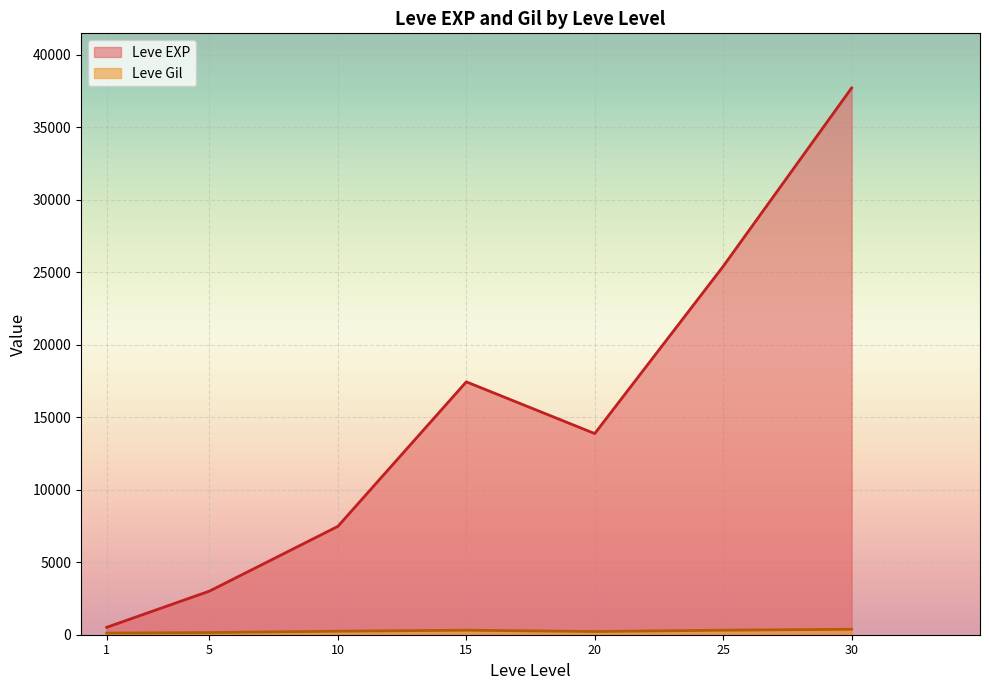

How many lines are shown in the chart?

2